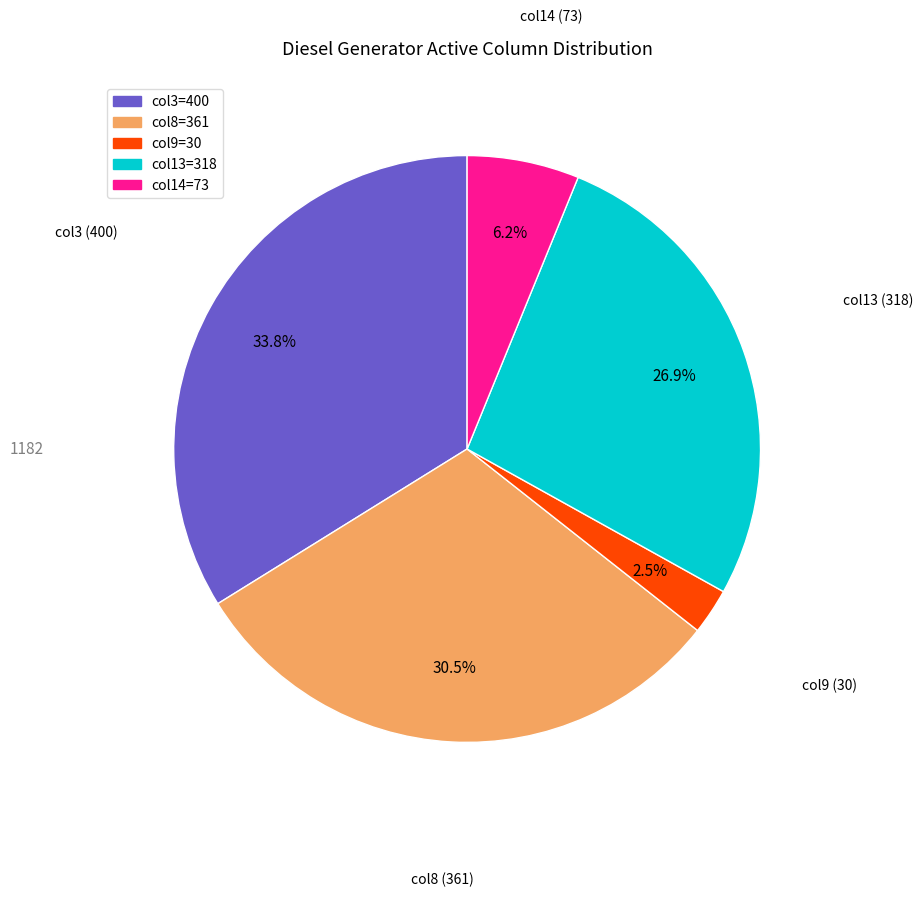

Is there a majority slice in this chart?

No